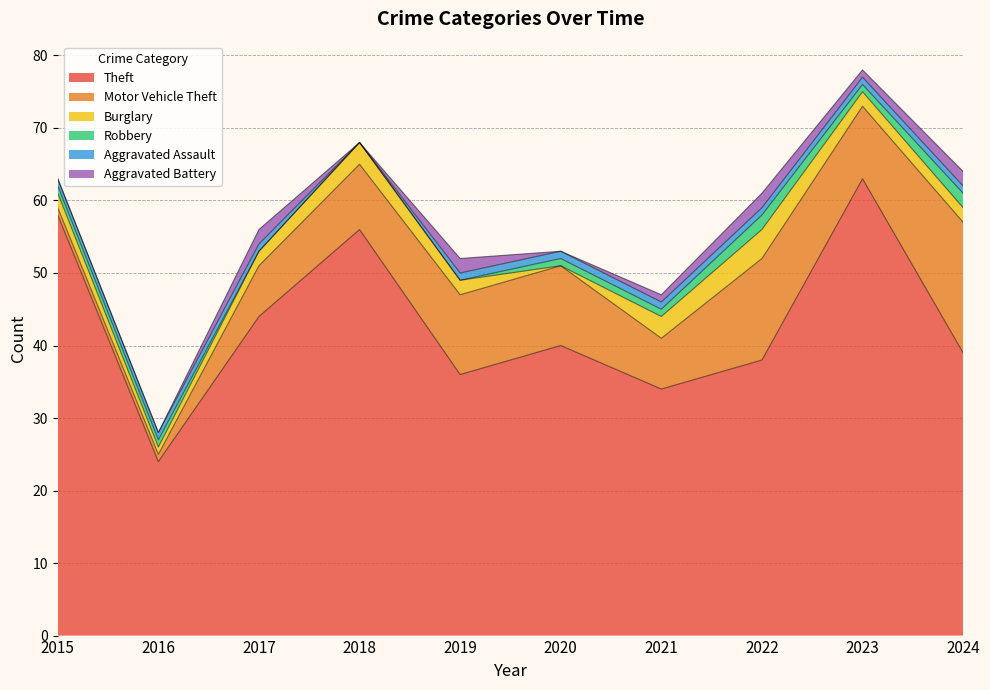

What is the total value across all series at 2023?

78